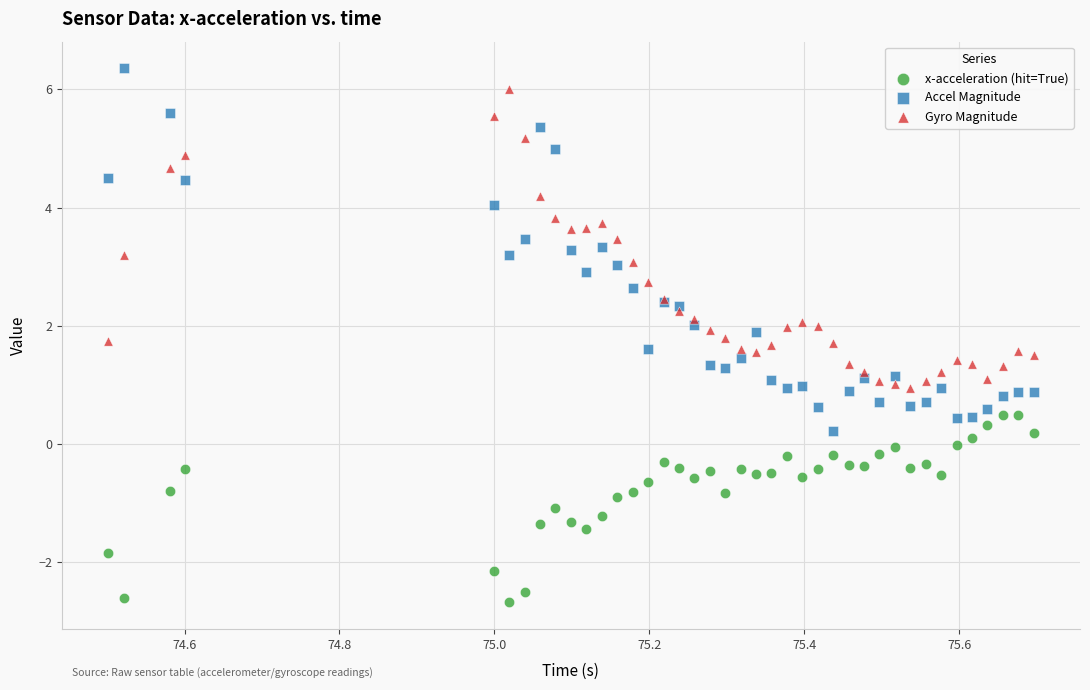

What are all the series names shown in the legend?

x-acceleration (hit=True), Accel Magnitude, Gyro Magnitude